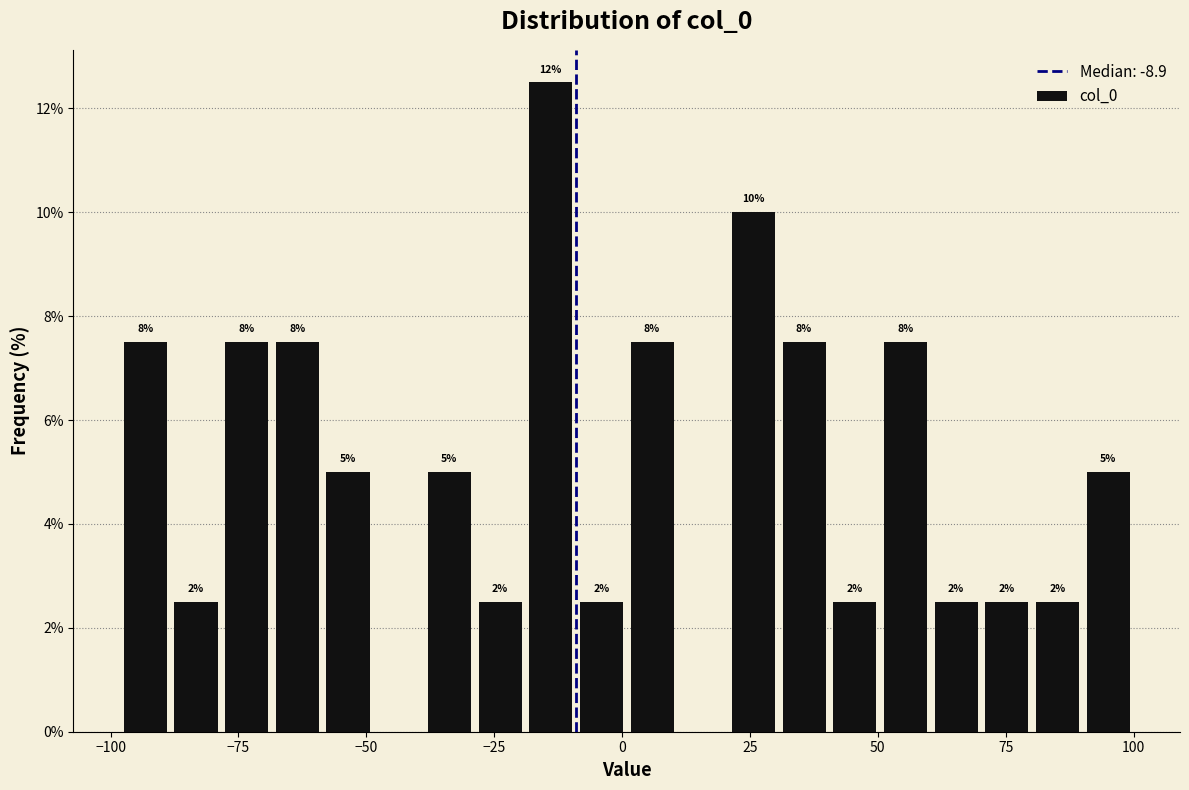

Around what value on the x-axis is the tallest bar? Give the approximate position of its centre, as read against the axis.

-15